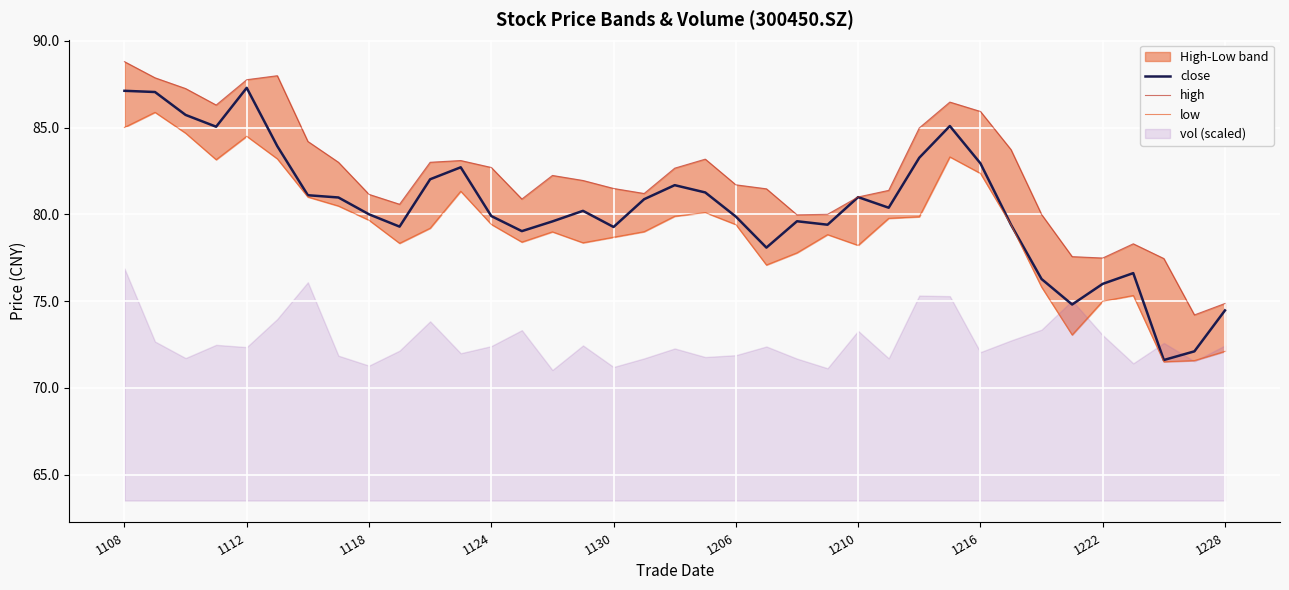

Is it true that close equals 28.3 at 1216?

False